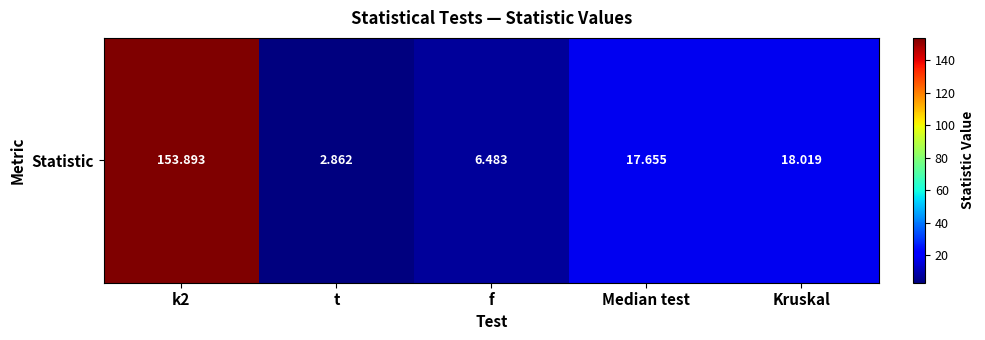

Rank the categories by value from lowest to highest.

t, f, Median test, Kruskal, k2